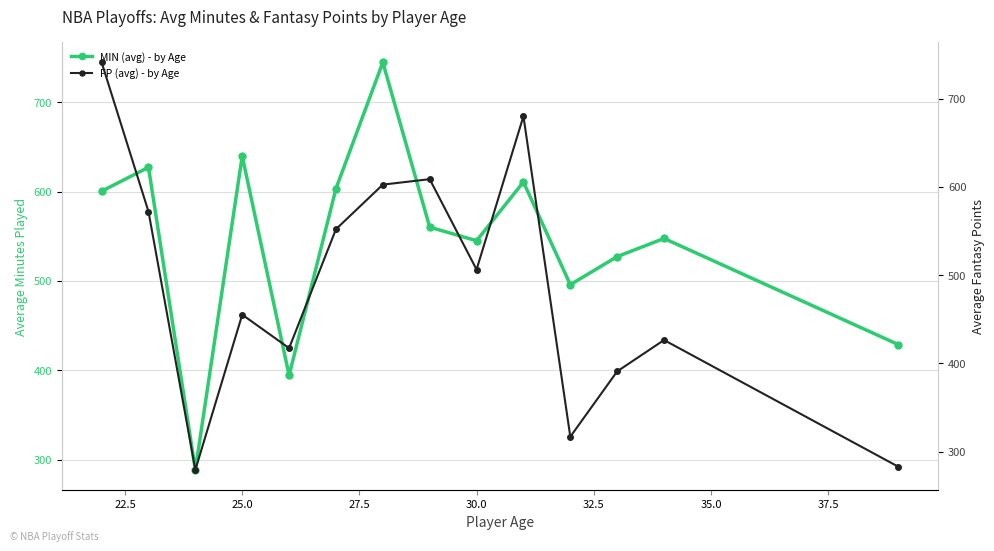

Rank the series by their maximum value, from lowest to highest.

FP (avg) - by Age, MIN (avg) - by Age